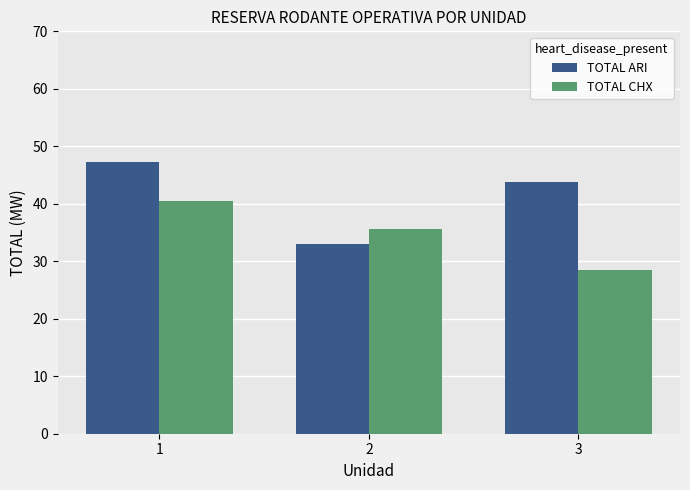

Which series has the widest spread of values?

TOTAL ARI